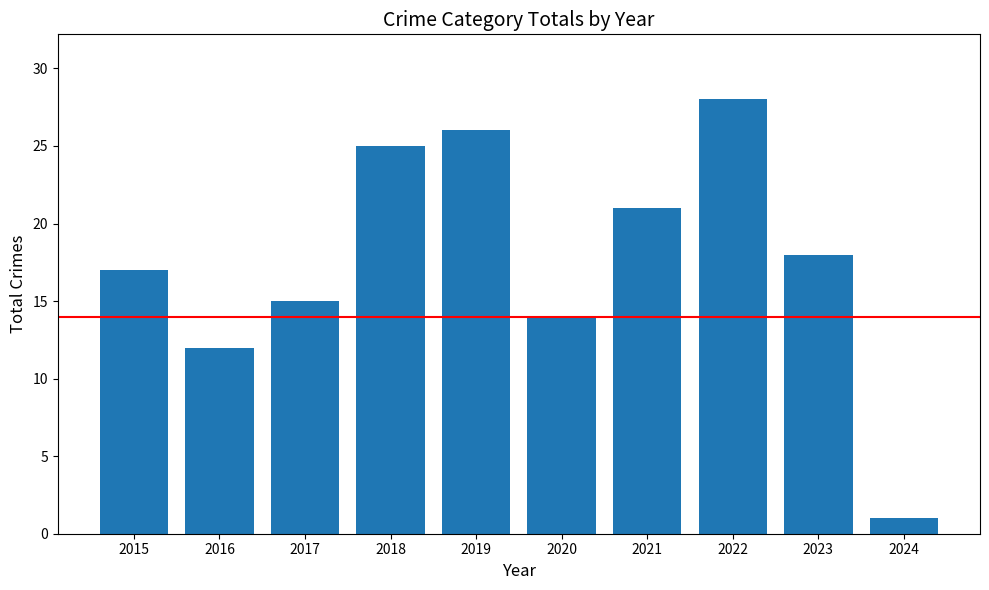

Which category has the lowest value across all series?

2024